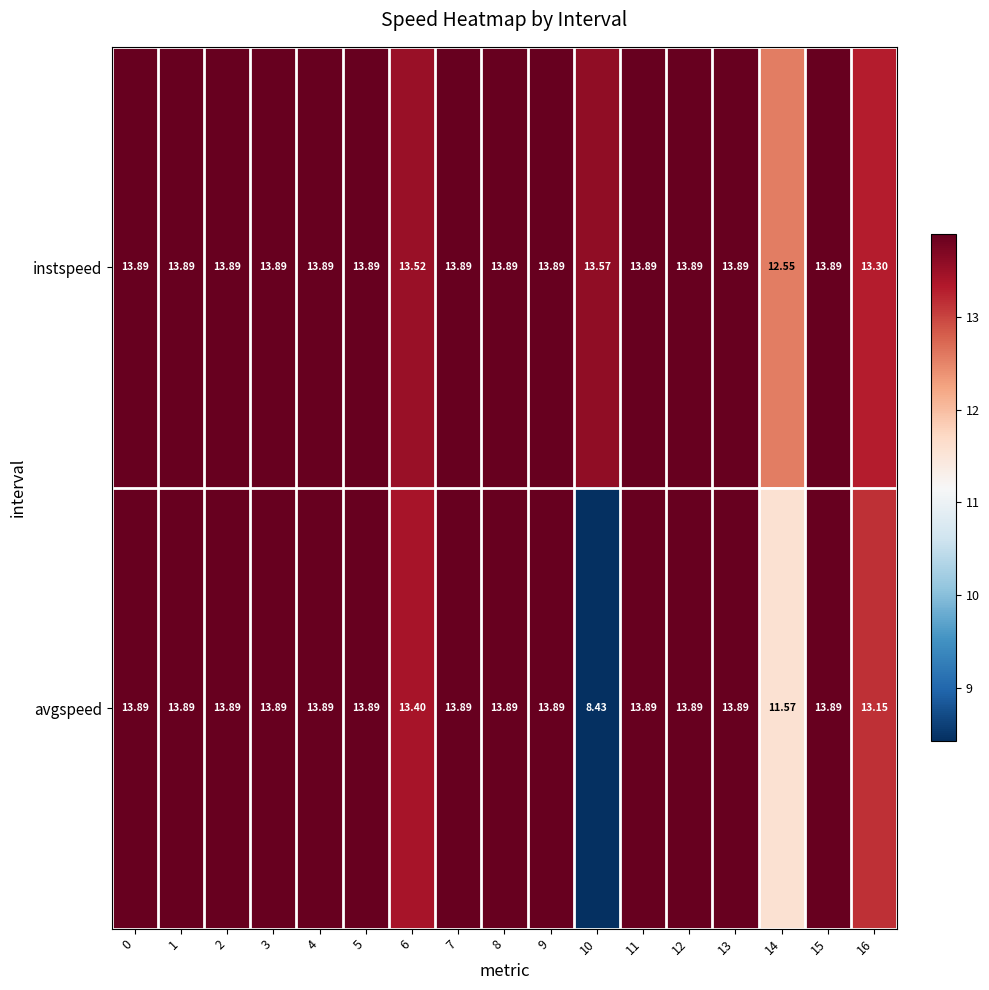

Which series has the largest range (max minus min)?

avgspeed